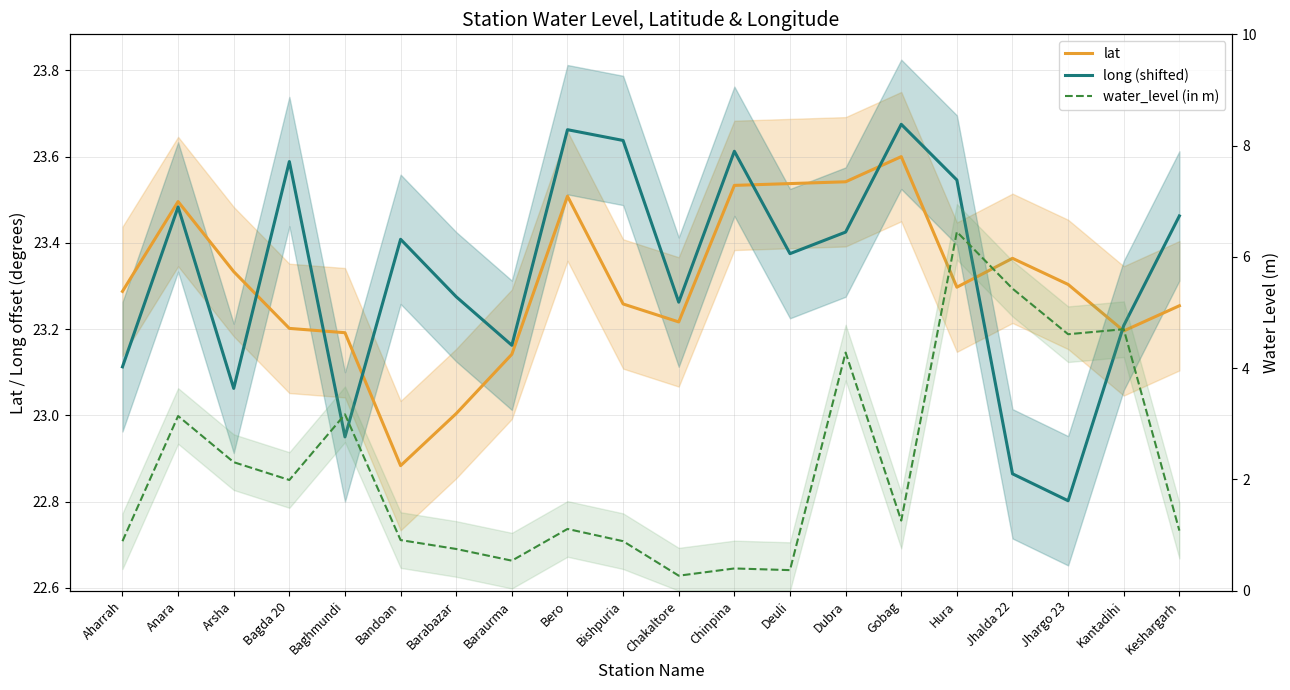

Where is lat nearest to the value 23?

Barabazar